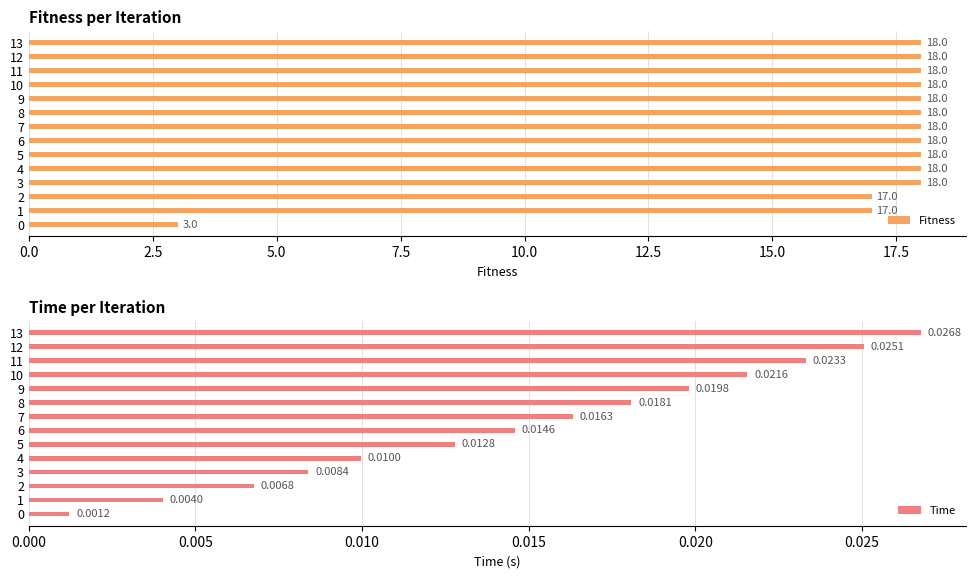

The Fitness series shows 31.1 at 6. True or false?

False